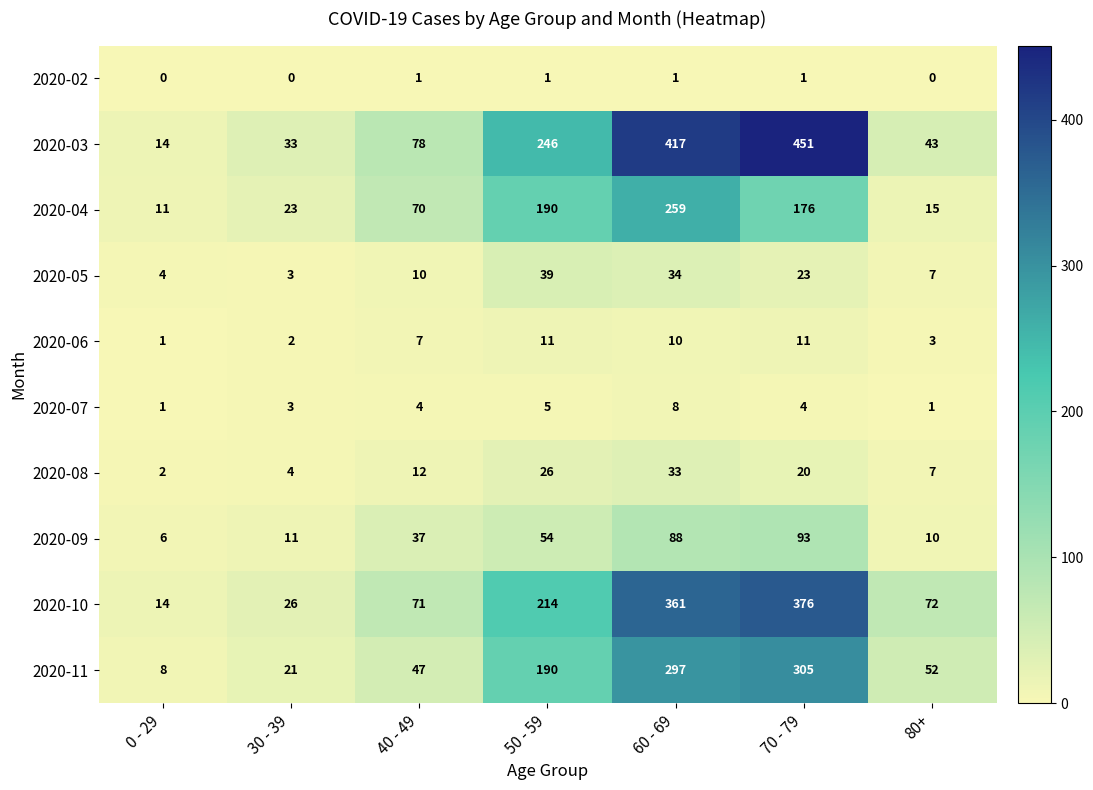

At which category is the sum across all series the highest?

60 - 69